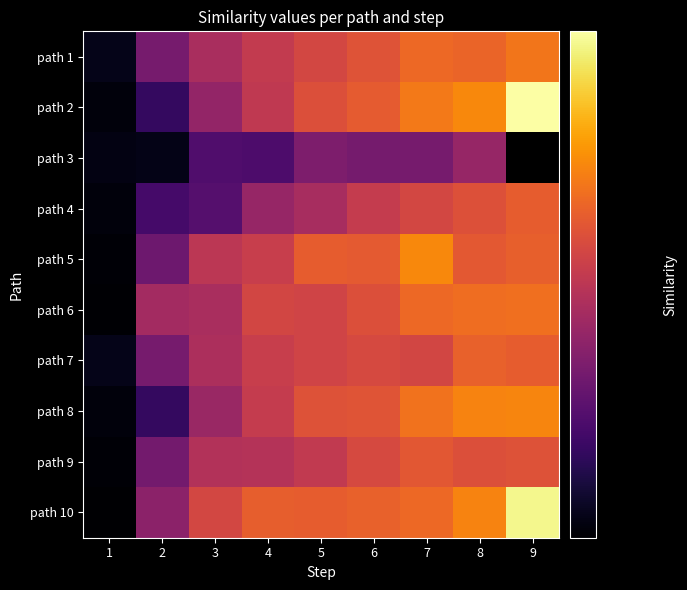

At which label does path 1 reach its peak?

9